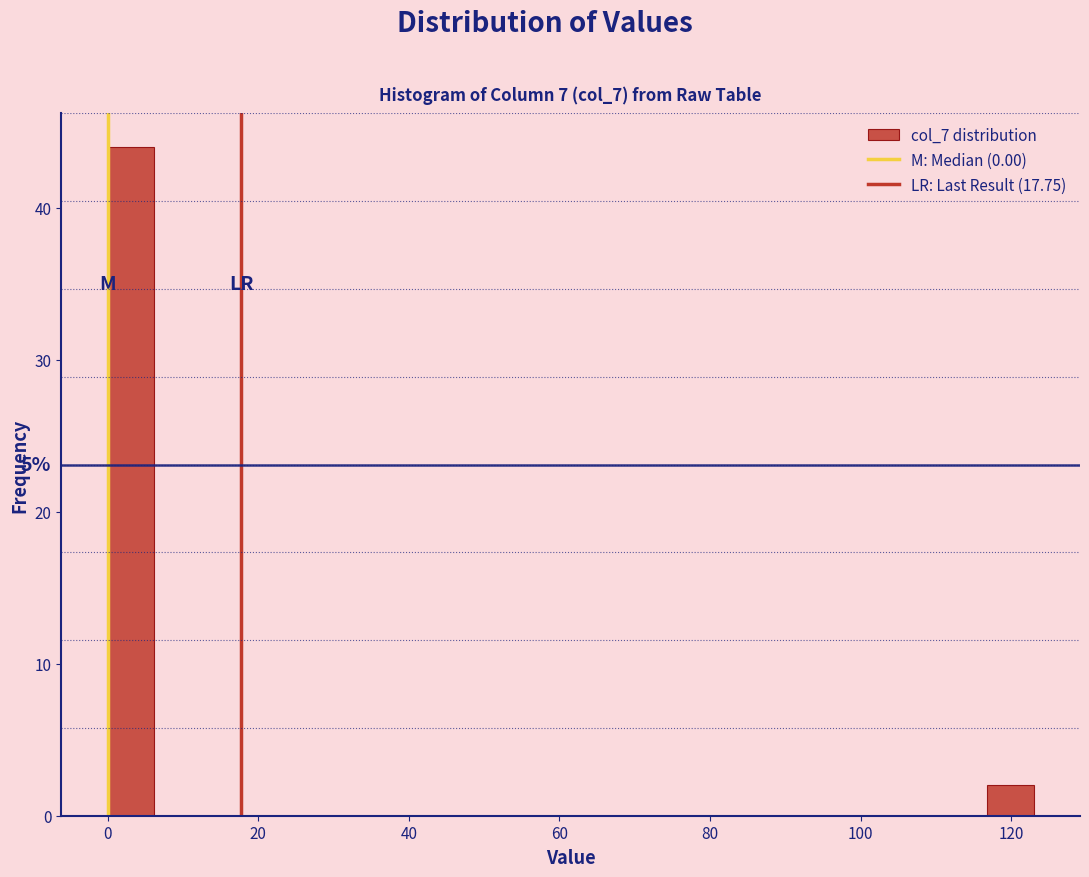

Around what value on the x-axis is the tallest bar? Give the approximate position of its centre, as read against the axis.

4